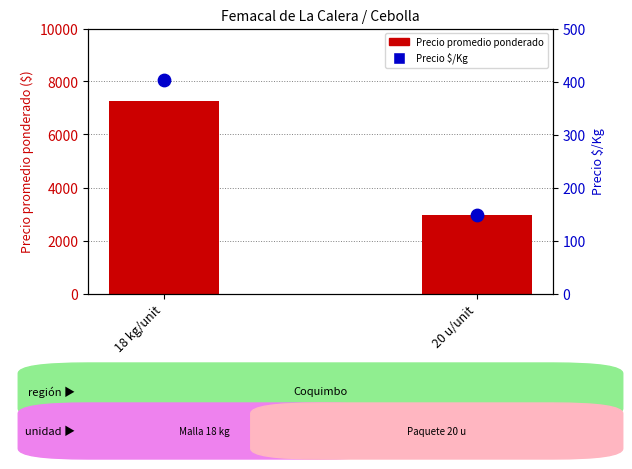

At how many categories does at least one series exceed 4649?

1